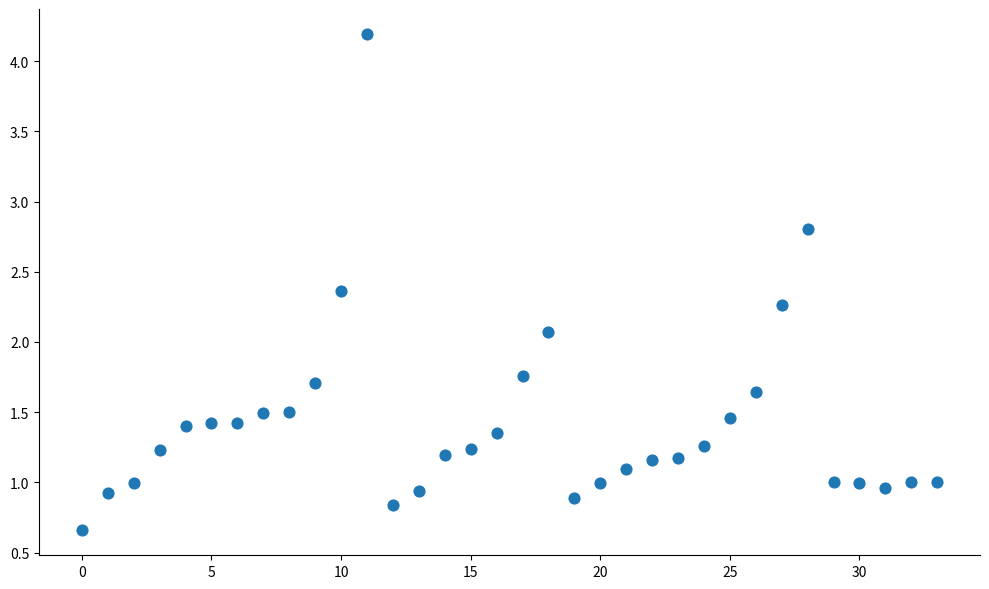

What is the range of Y values (max minus min)?

3.5